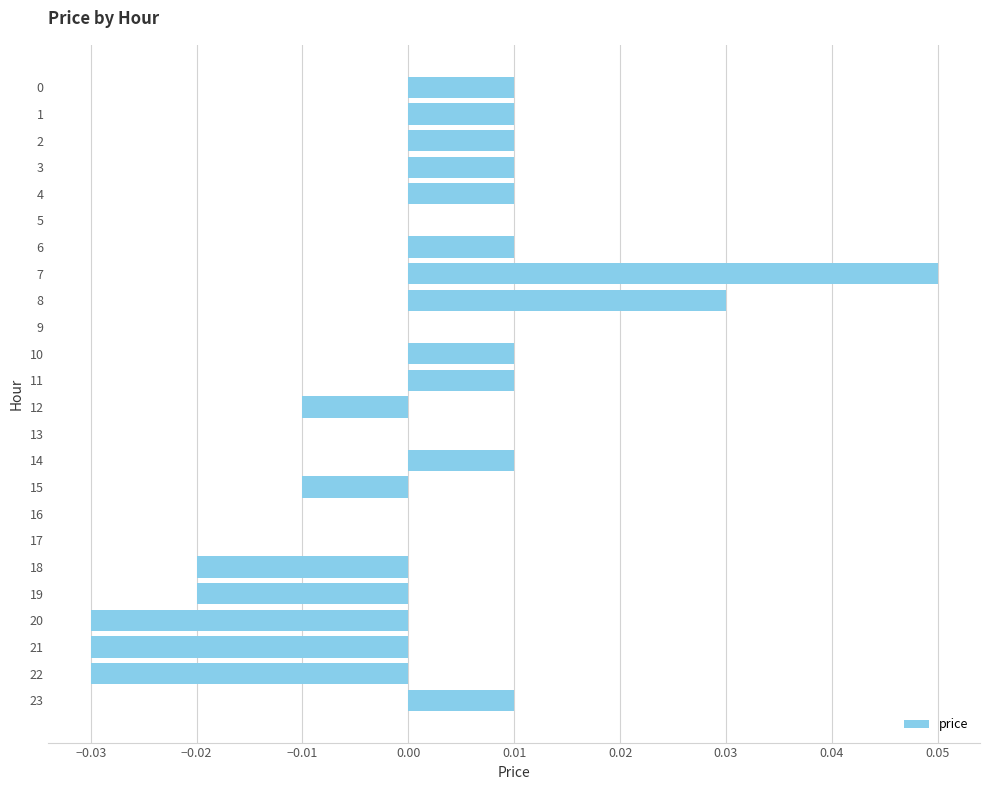

Is it true that the value at 9 is 0.1?

False